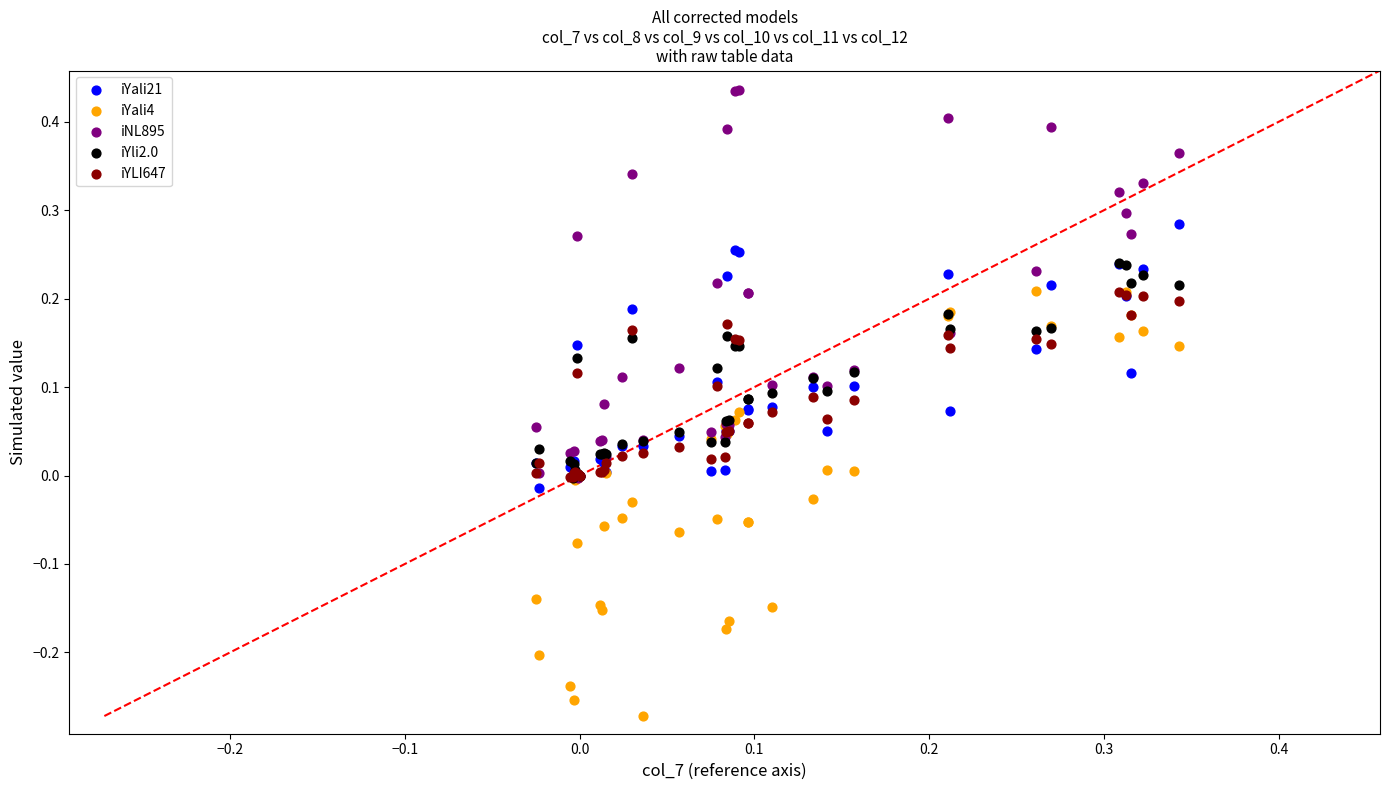

Which series reaches the maximum Y coordinate?

iNL895